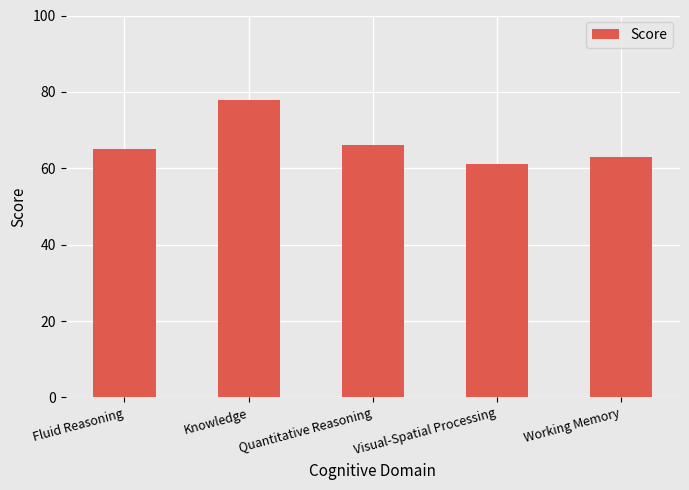

Reading right to left, list all the values displayed in this chart.

Working Memory=63	Visual-Spatial Processing=61	Quantitative Reasoning=66	Knowledge=78	Fluid Reasoning=65